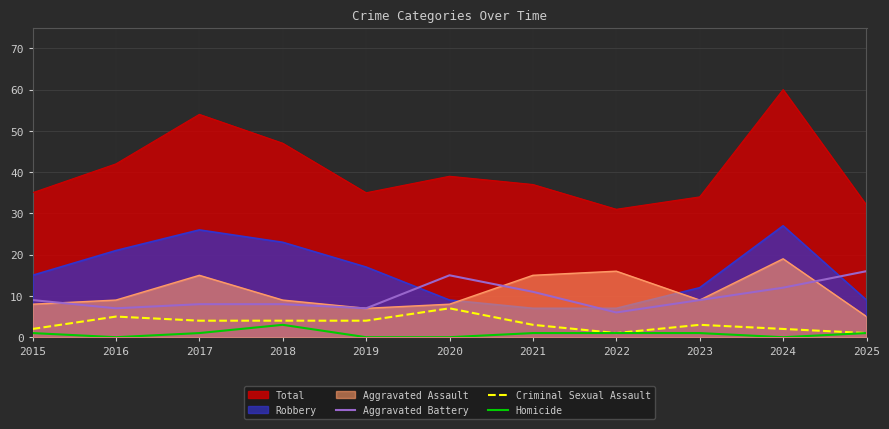

True or false: Aggravated Battery has a value of 11 at 2018.

False